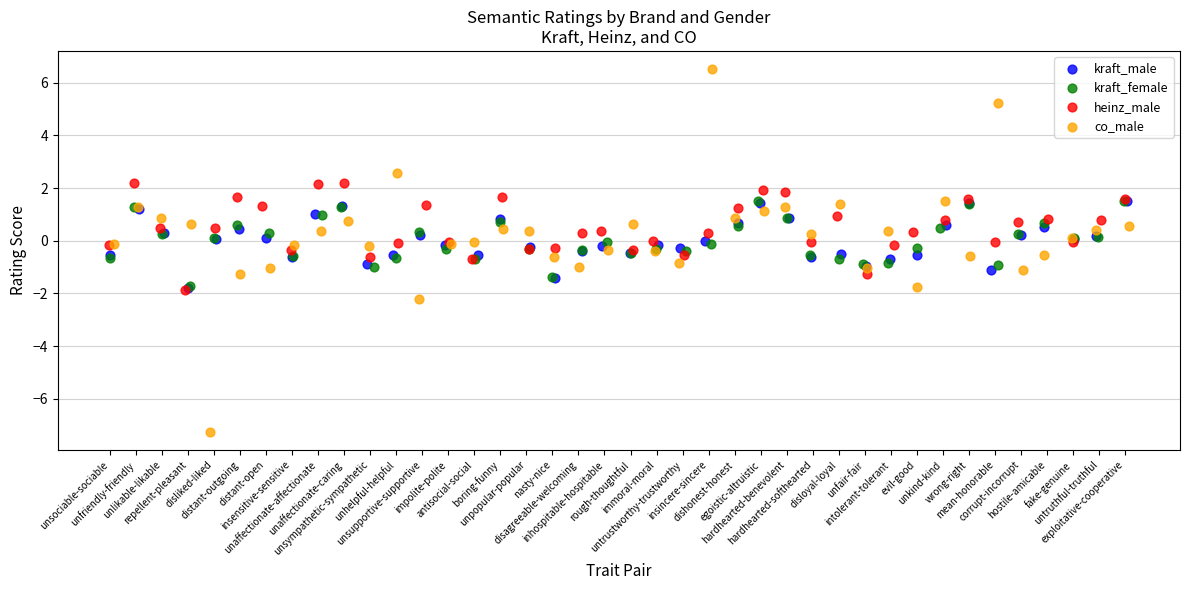

Which series has the widest spread of Y values?

co_male